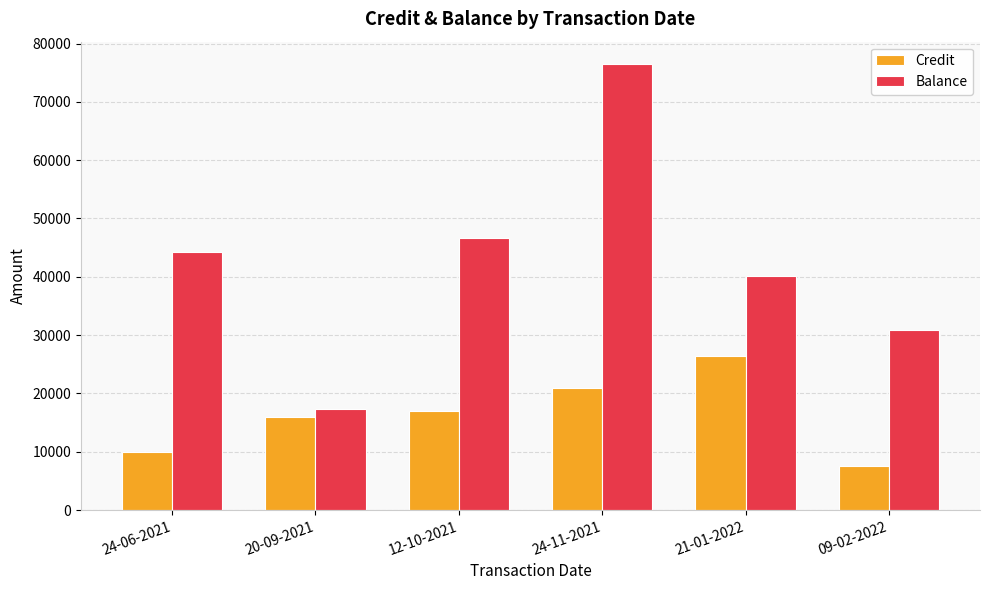

What is the difference between the highest and lowest values at 12-10-2021?

29620.2